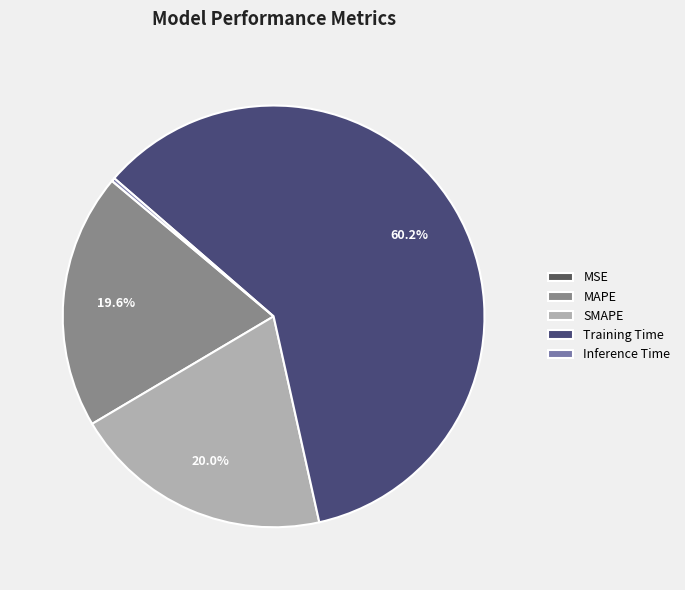

Which category has the smallest portion of the pie?

MSE